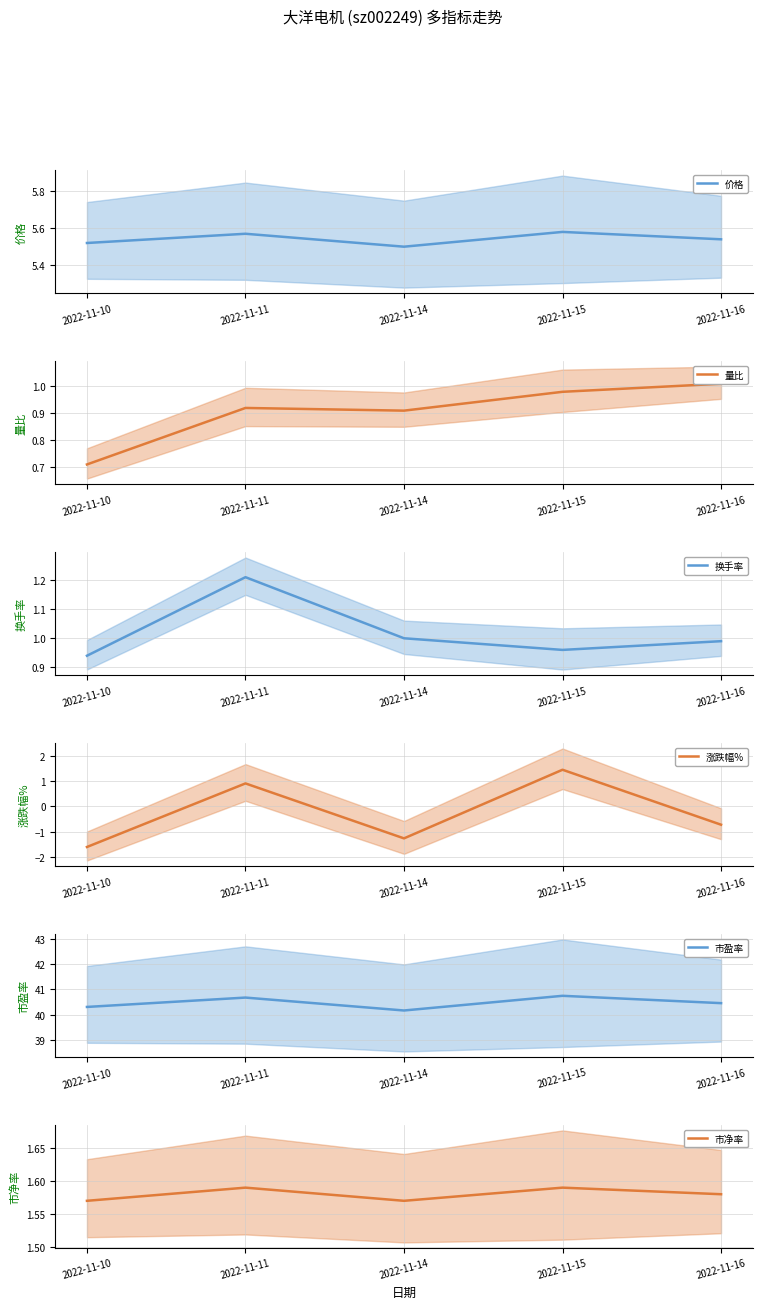

At which label is 涨跌幅% closest to 0?

2022-11-16